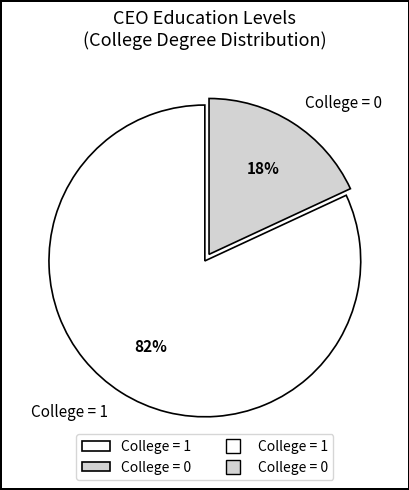

Is it true that College = 1 is 82% of the pie?

True